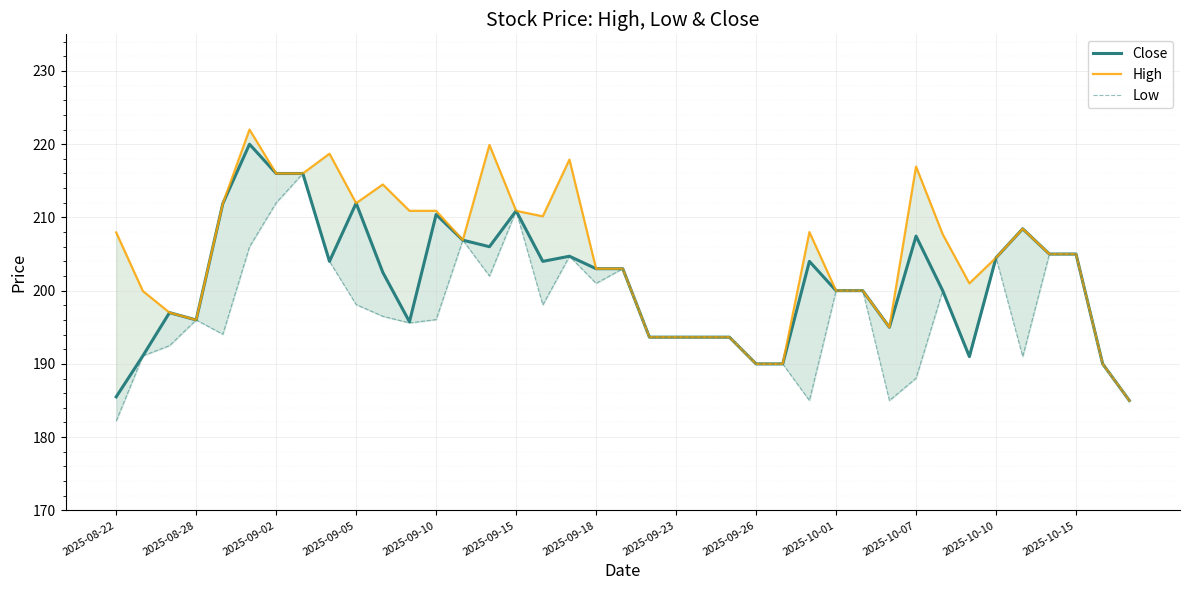

What is the difference between the highest and lowest values at 26?

23.0